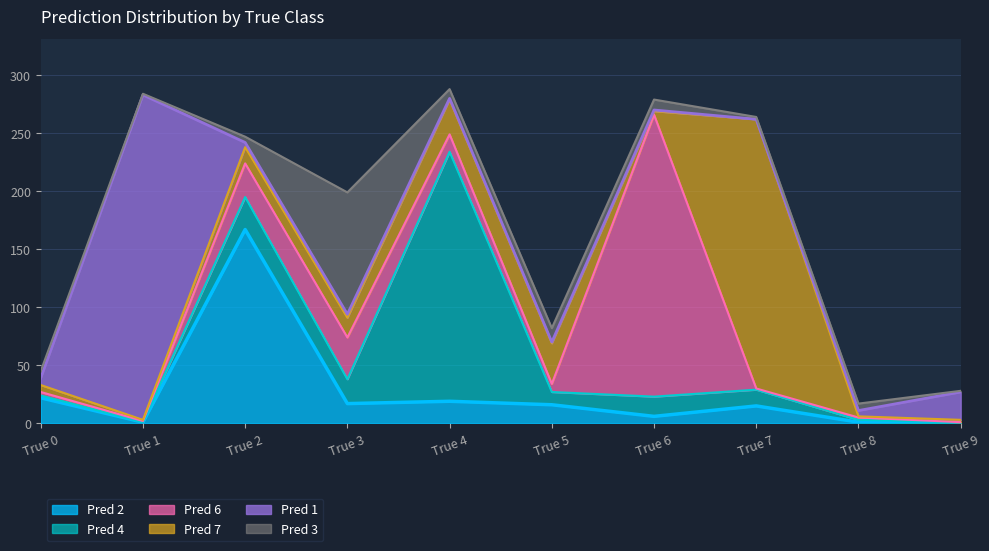

Reading left to right, extract all data points from this chart.

Pred 2: 22	1	167	17	19	16	6	15	1	0
Pred 4: 2	0	28	21	215	11	17	14	2	1
Pred 6: 3	1	29	36	15	7	243	1	2	0
Pred 7: 6	1	14	17	30	35	3	232	1	2
Pred 1: 6	280	4	3	1	1	1	0	5	24
Pred 3: 6	1	5	105	8	12	9	2	6	1